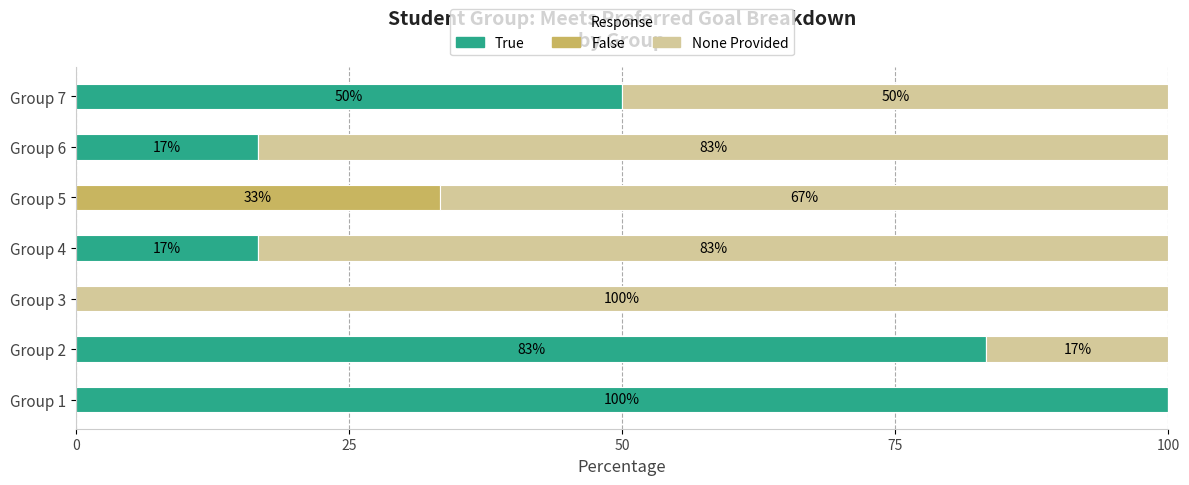

How many categories are shown in the chart?

7